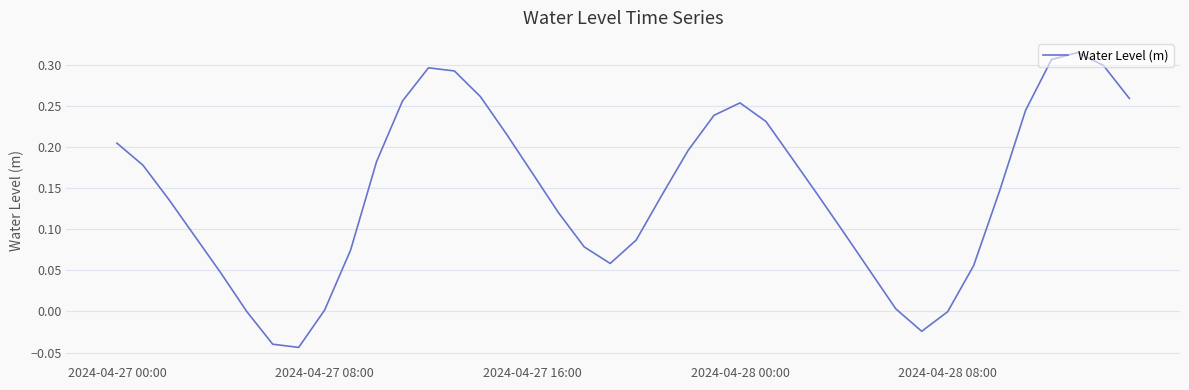

Is this an area chart (filled region under the line)?

No